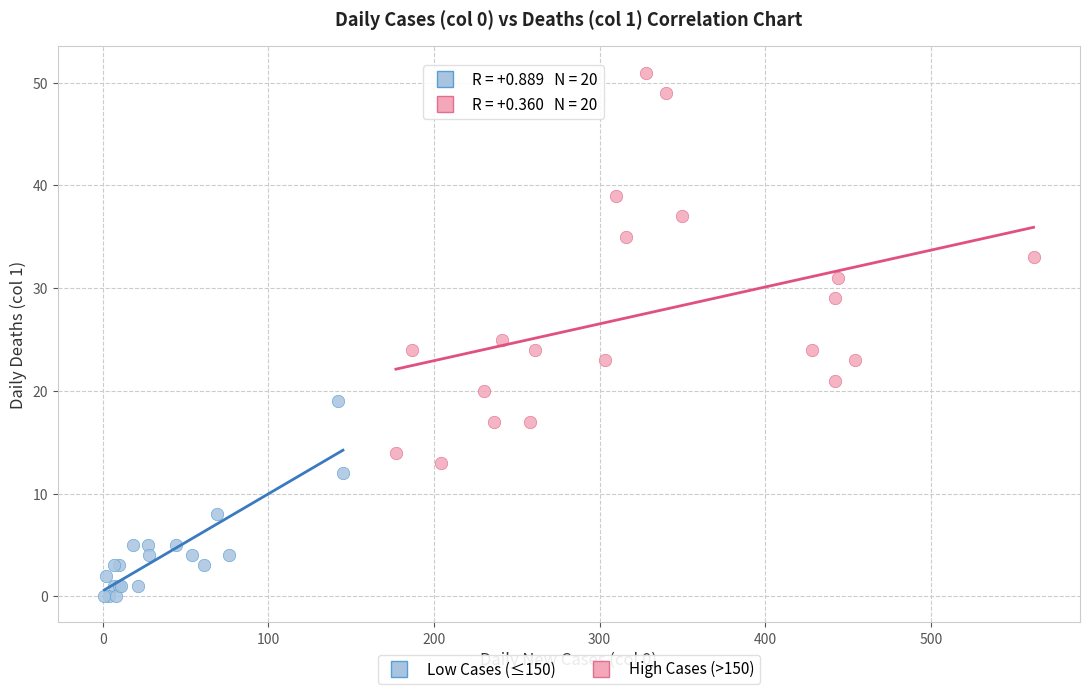

Which series has the widest spread of Y values?

High Cases (>150)